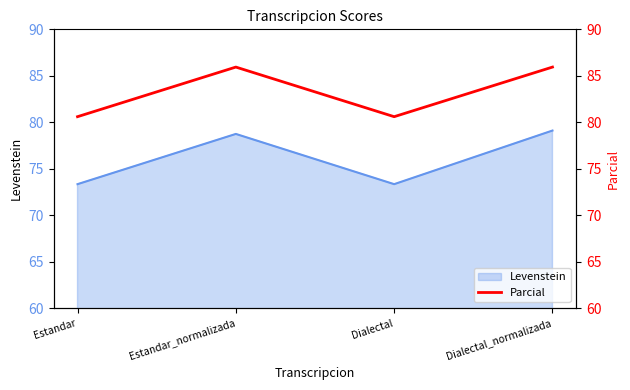

How many points are lower than both their immediate neighbors (excluding endpoints)?

1